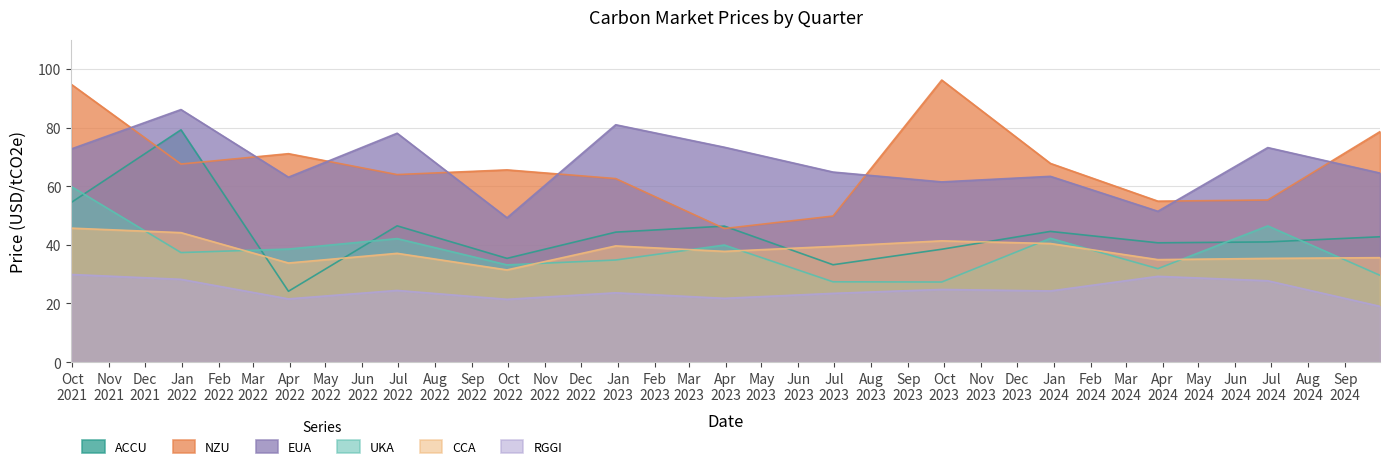

Which series has the largest total across all categories?

EUA